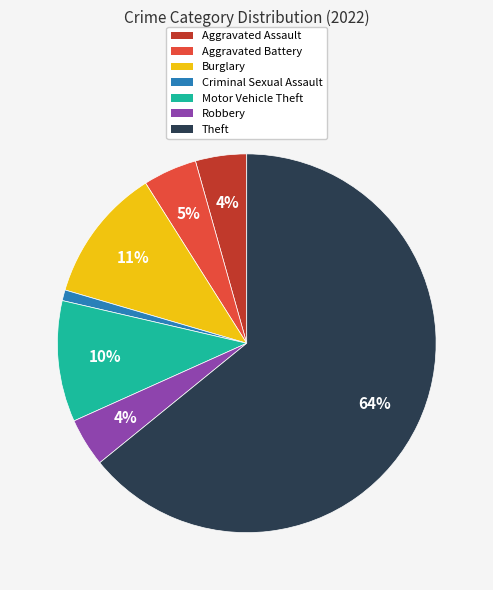

Is there any slice that represents more than half of the pie?

Yes